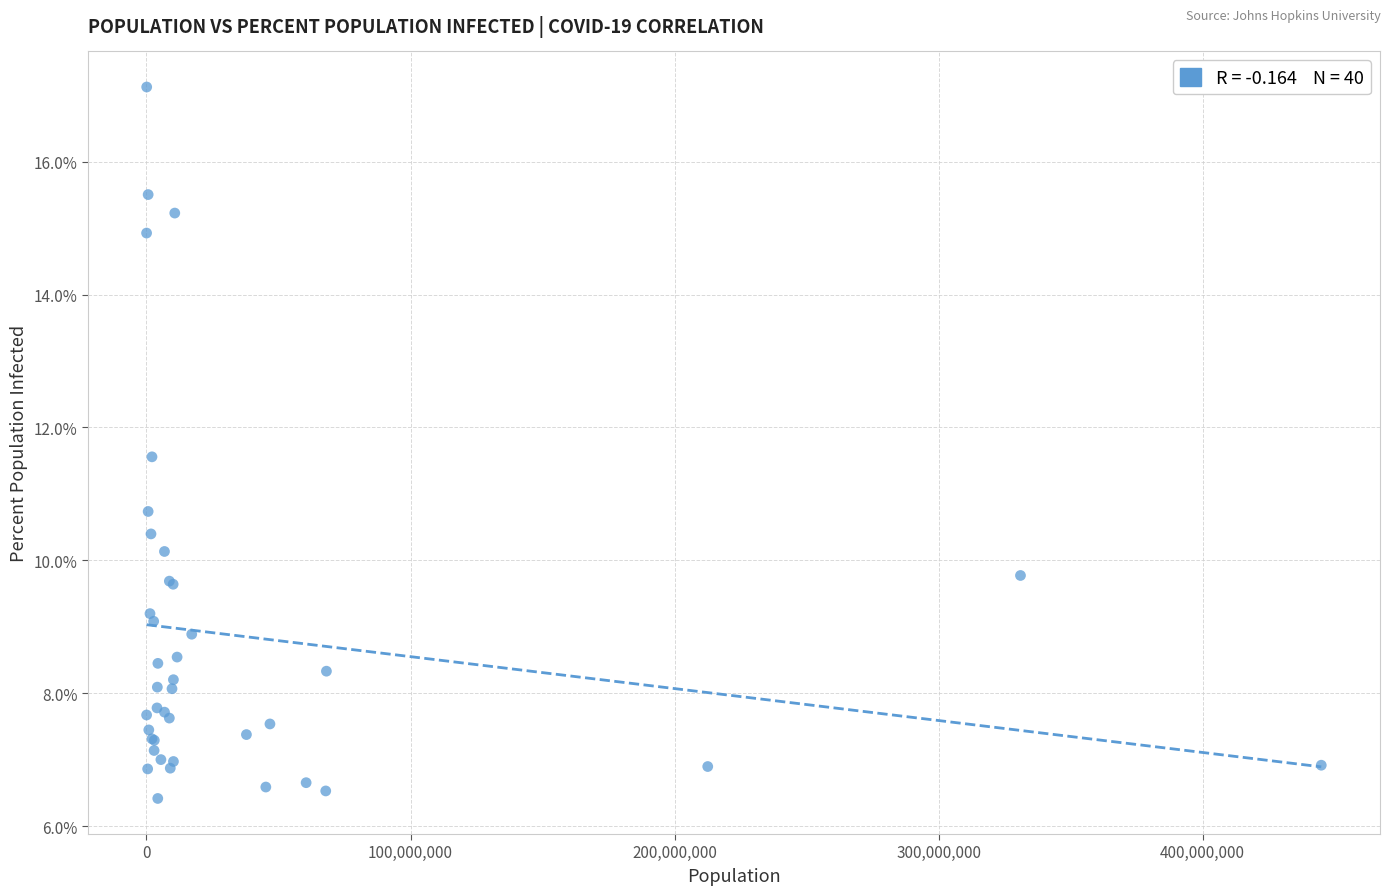

What Y value in the scatter plot is closest to 11?

10.7